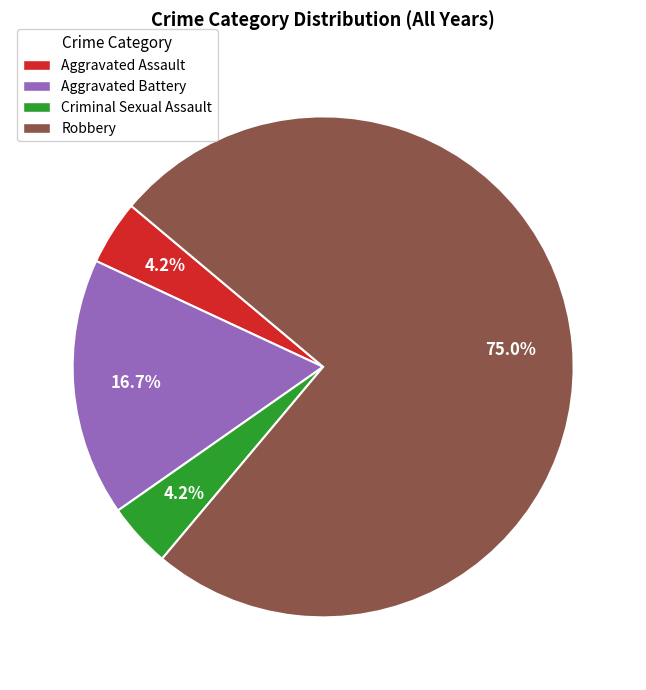

Which category has the biggest portion of the pie?

Robbery